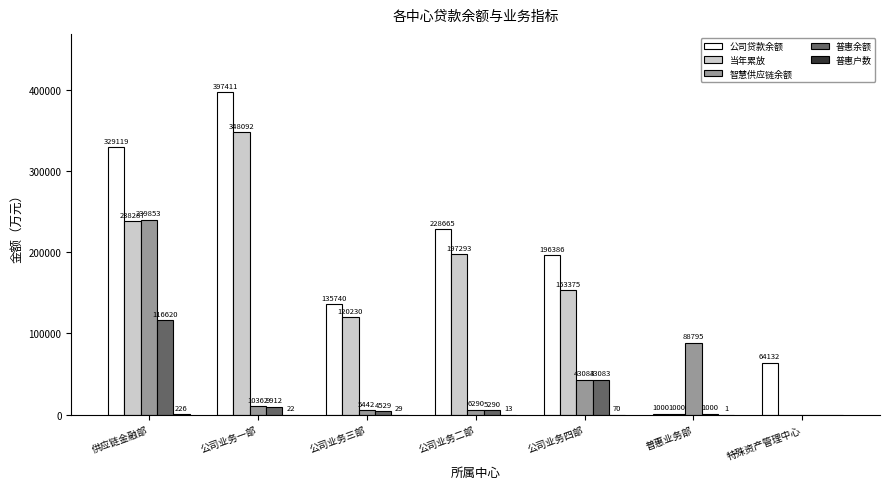

Which series has the largest total across all categories?

公司贷款余额